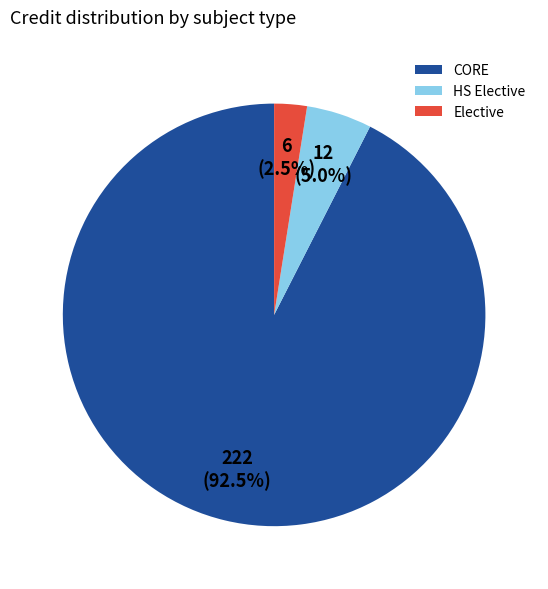

Rank the categories by value from lowest to highest.

Elective, HS Elective, CORE